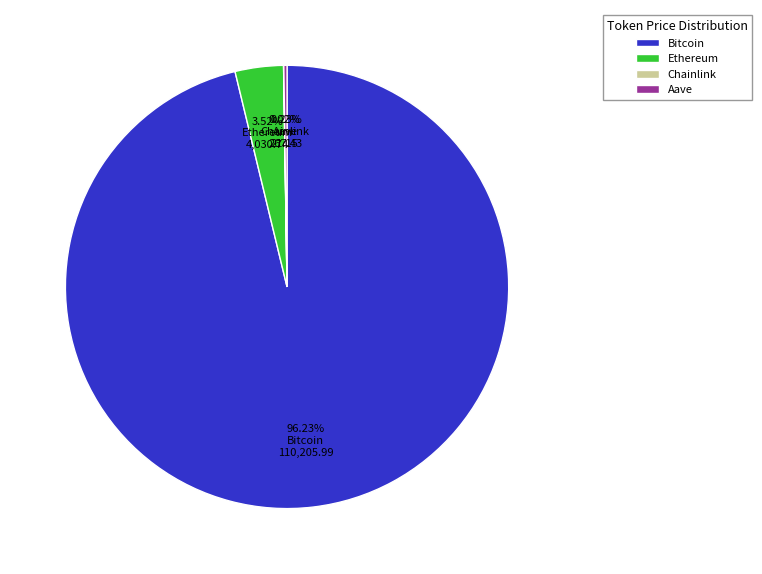

Which category accounts for the majority?

Bitcoin